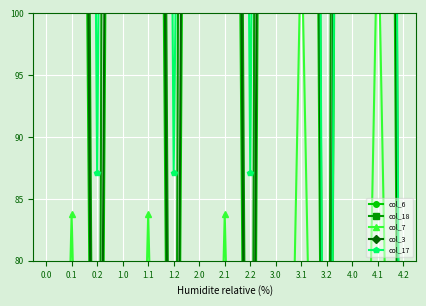

Rank the categories by col_6 value from lowest to highest.

0.2, 1.2, 2.2, 3.2, 4.2, 0.1, 1.1, 2.1, 4.1, 3.1, 0.0, 1.0, 2.0, 3.0, 4.0